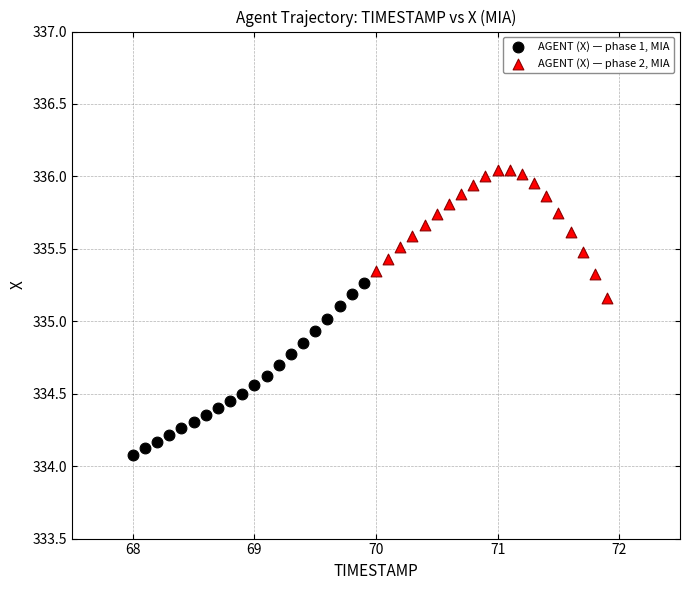

Which series reaches the maximum Y coordinate?

AGENT (X) — phase 2, MIA